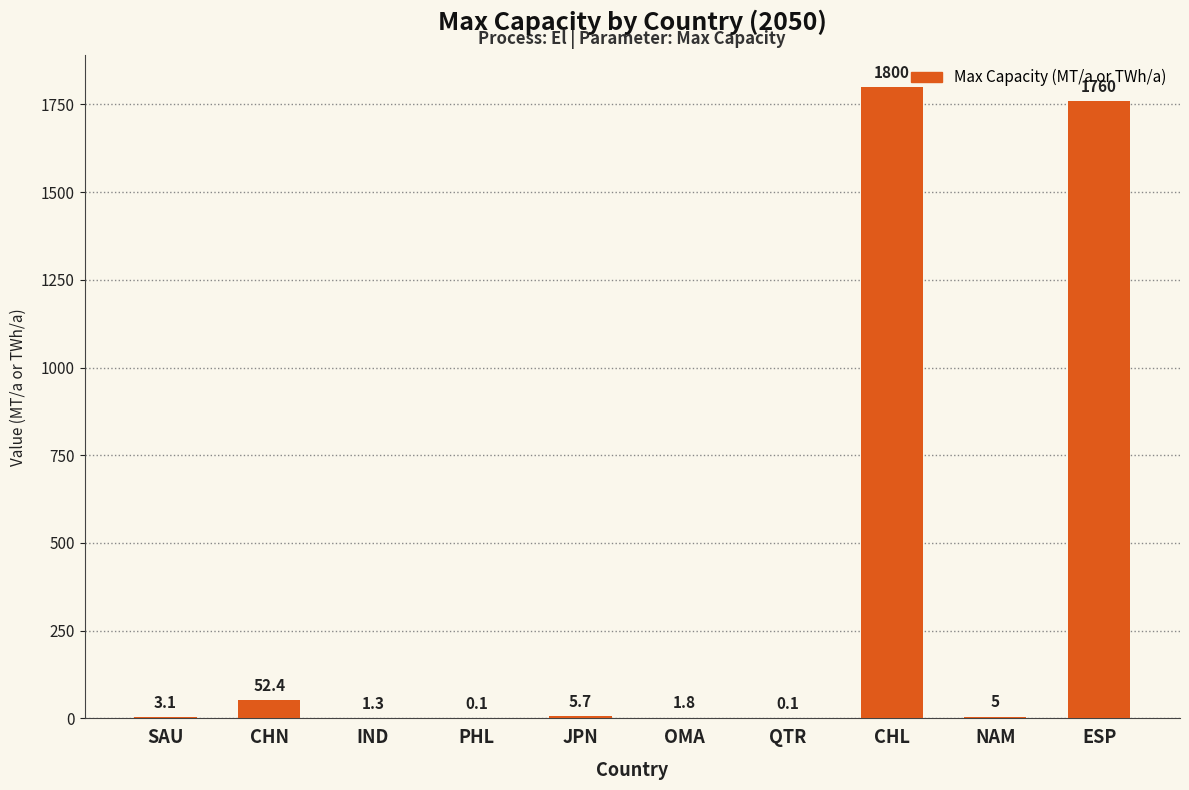

What is the greatest value displayed?

1800.0